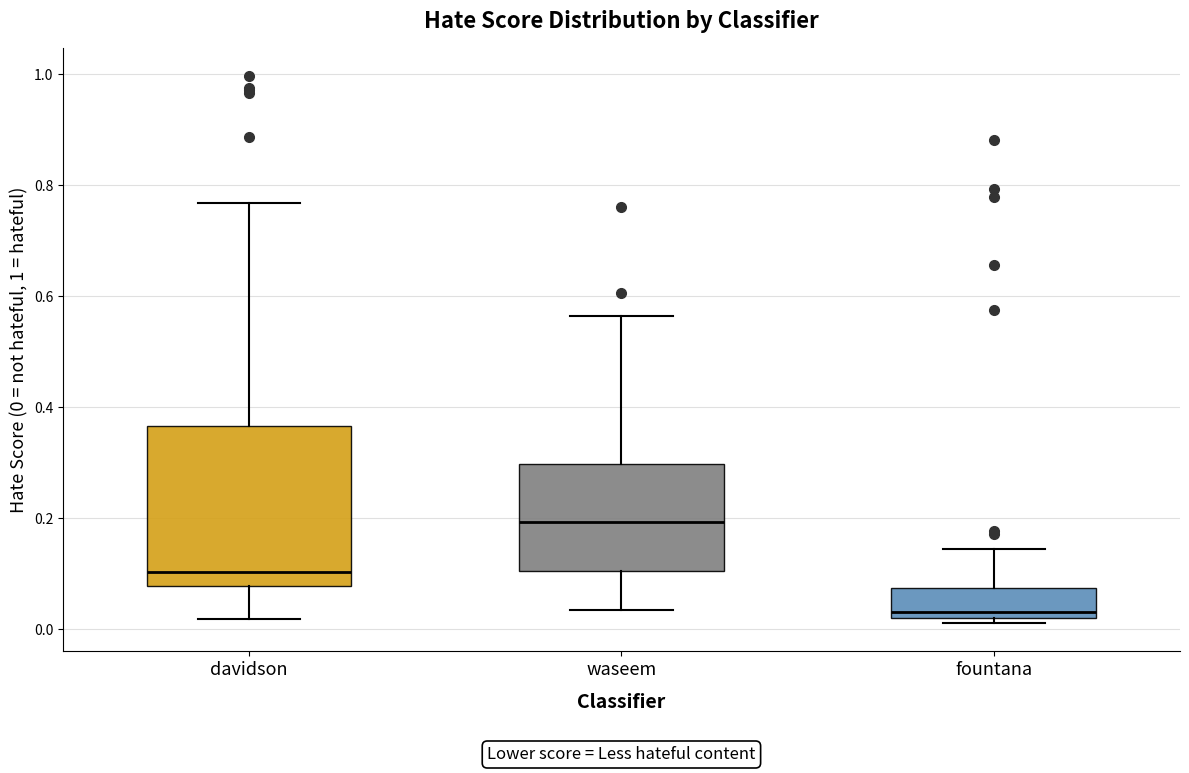

Comparing the boxes themselves (not the whiskers), which one is the tallest?

davidson